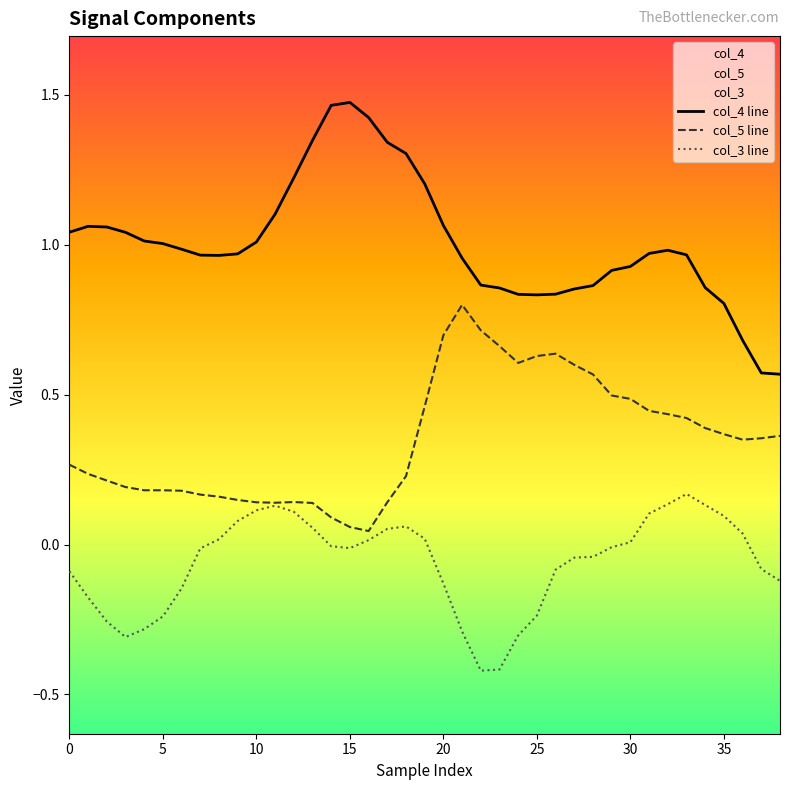

True or false: col_3 line has more than 1 points higher than both neighbors.

True